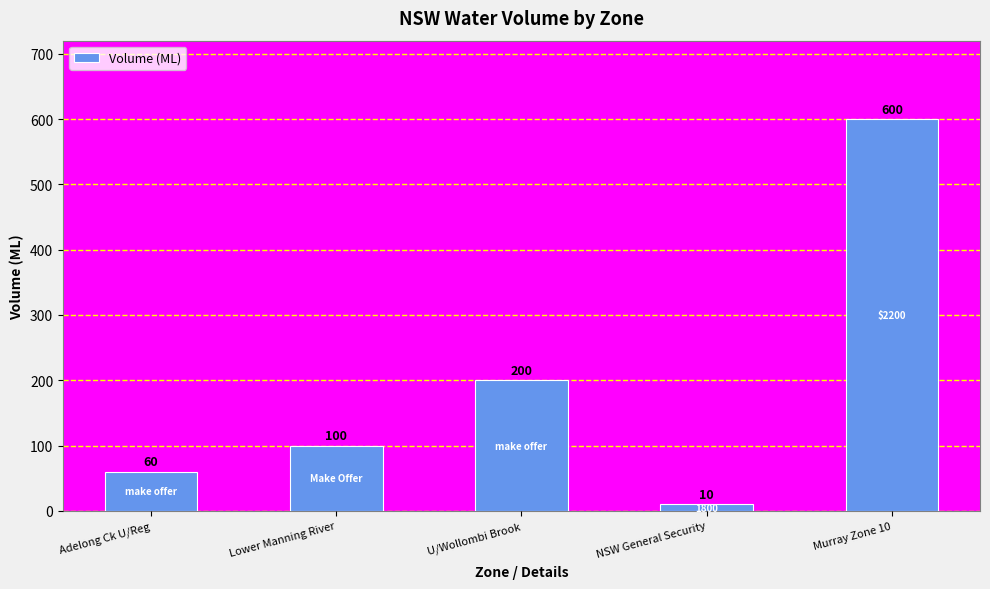

What is the label of the 1st bar from the left?

Adelong Ck U/Reg